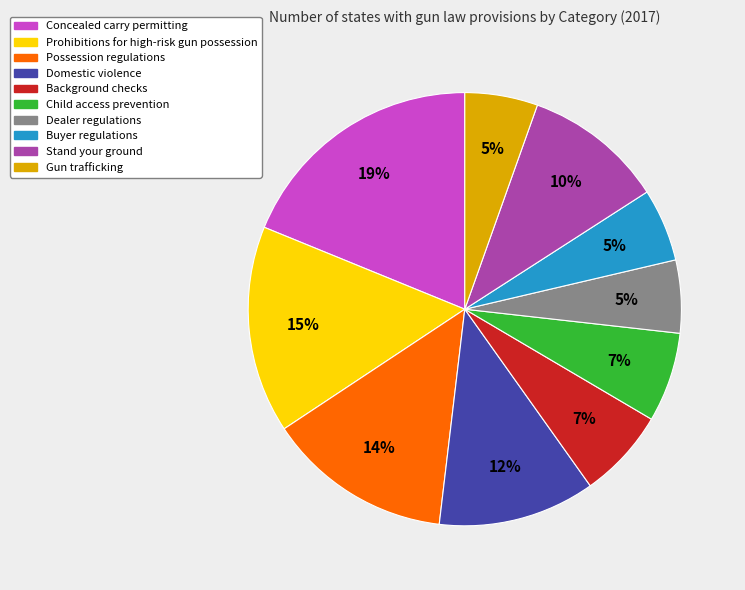

Is Stand your ground the majority of the pie?

No